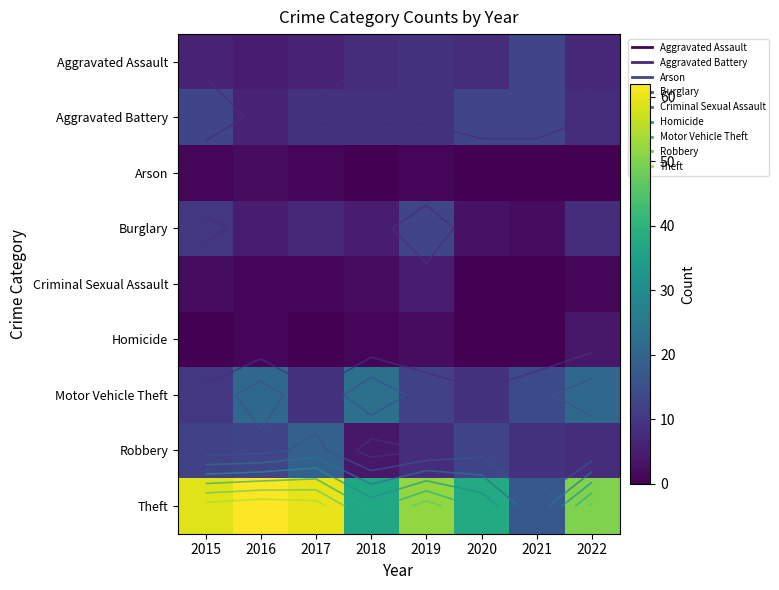

At which label is Aggravated Battery closest to 9?

2017